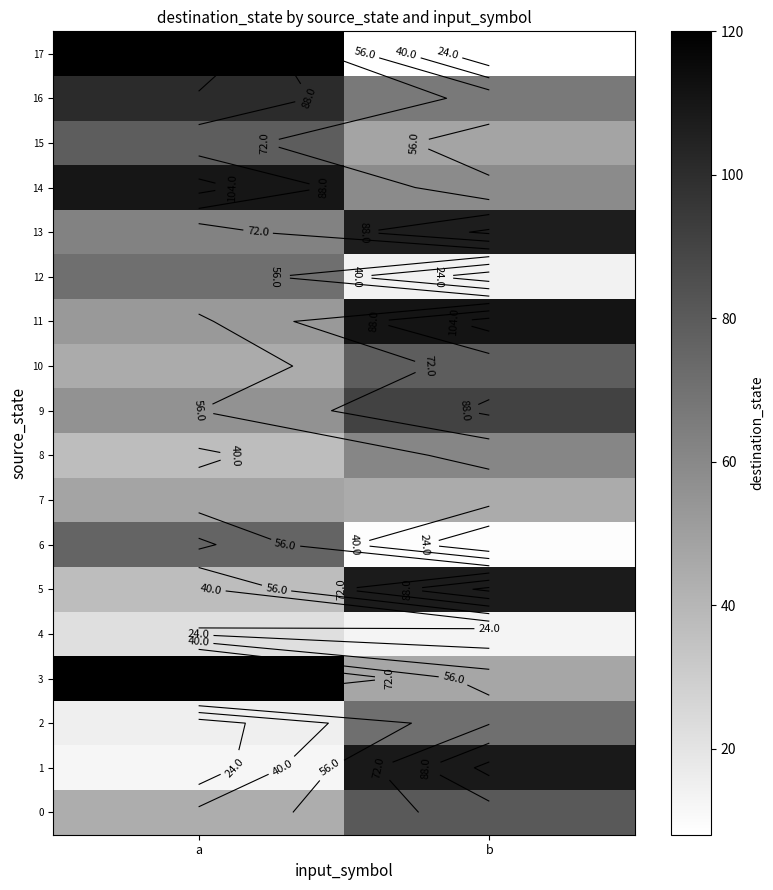

List the series in order of their peak value, highest first.

3, 17, 11, 14, 1, 5, 13, 16, 9, 0, 10, 15, 6, 2, 12, 8, 7, 4